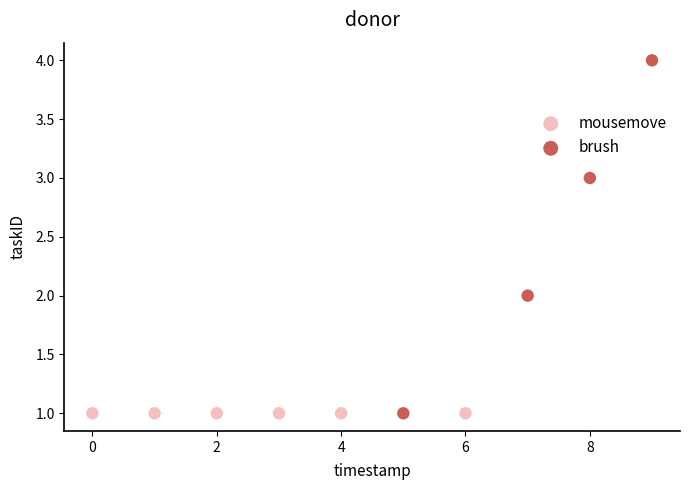

Which series contains the highest Y value?

brush